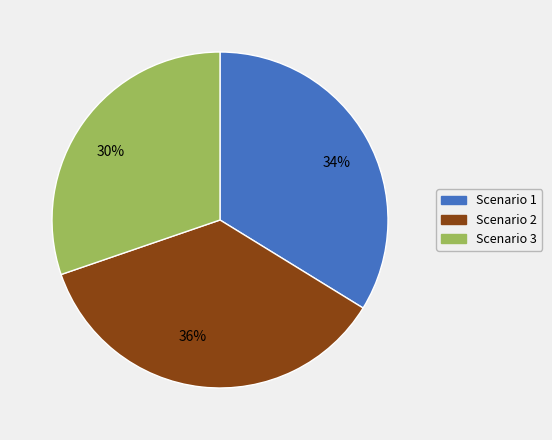

How many slices are in this pie chart?

3